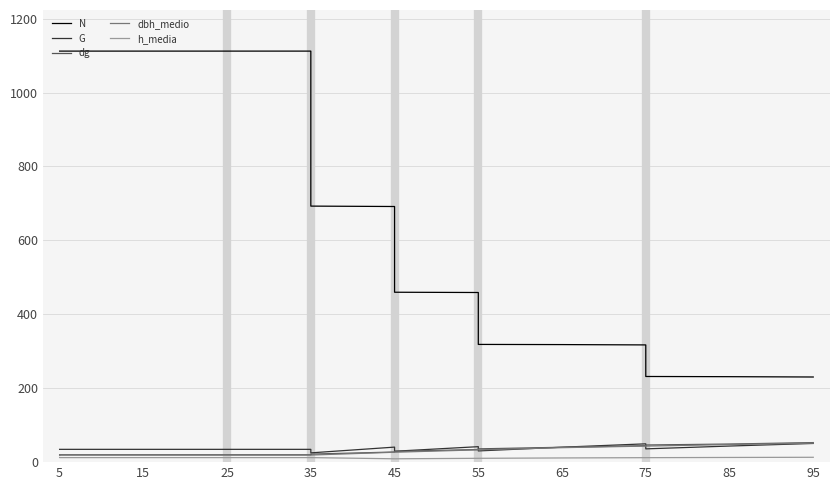

What is the value of the h_media point at the 14th from the left?

12.1